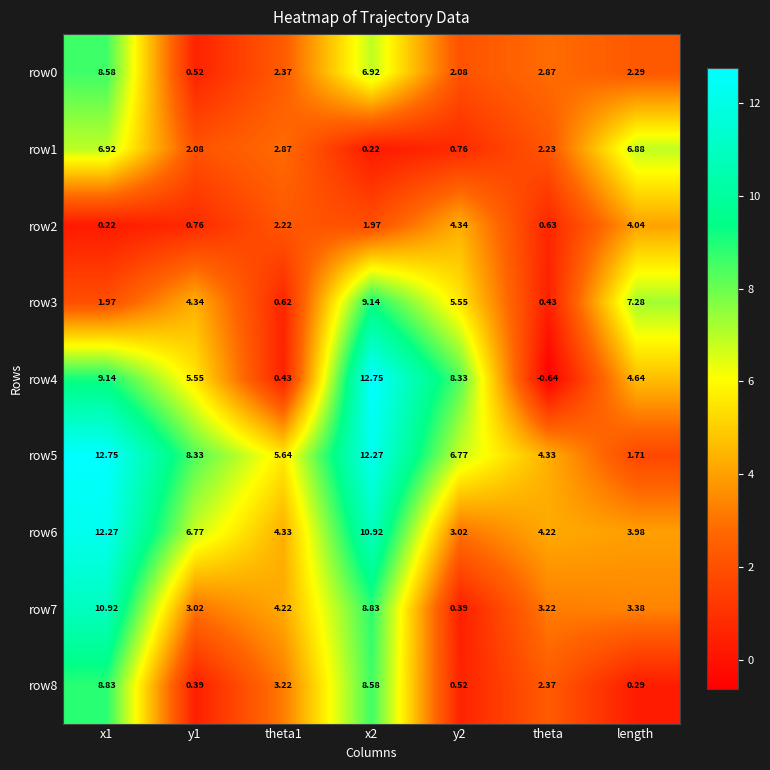

Which label corresponds to the smallest value in the chart?

theta